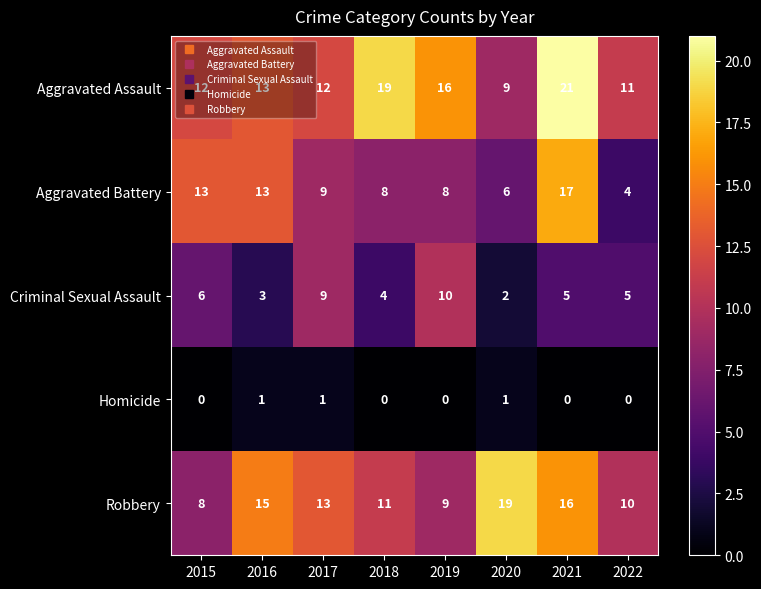

Rank the series by their maximum value, from highest to lowest.

Aggravated Assault, Robbery, Aggravated Battery, Criminal Sexual Assault, Homicide